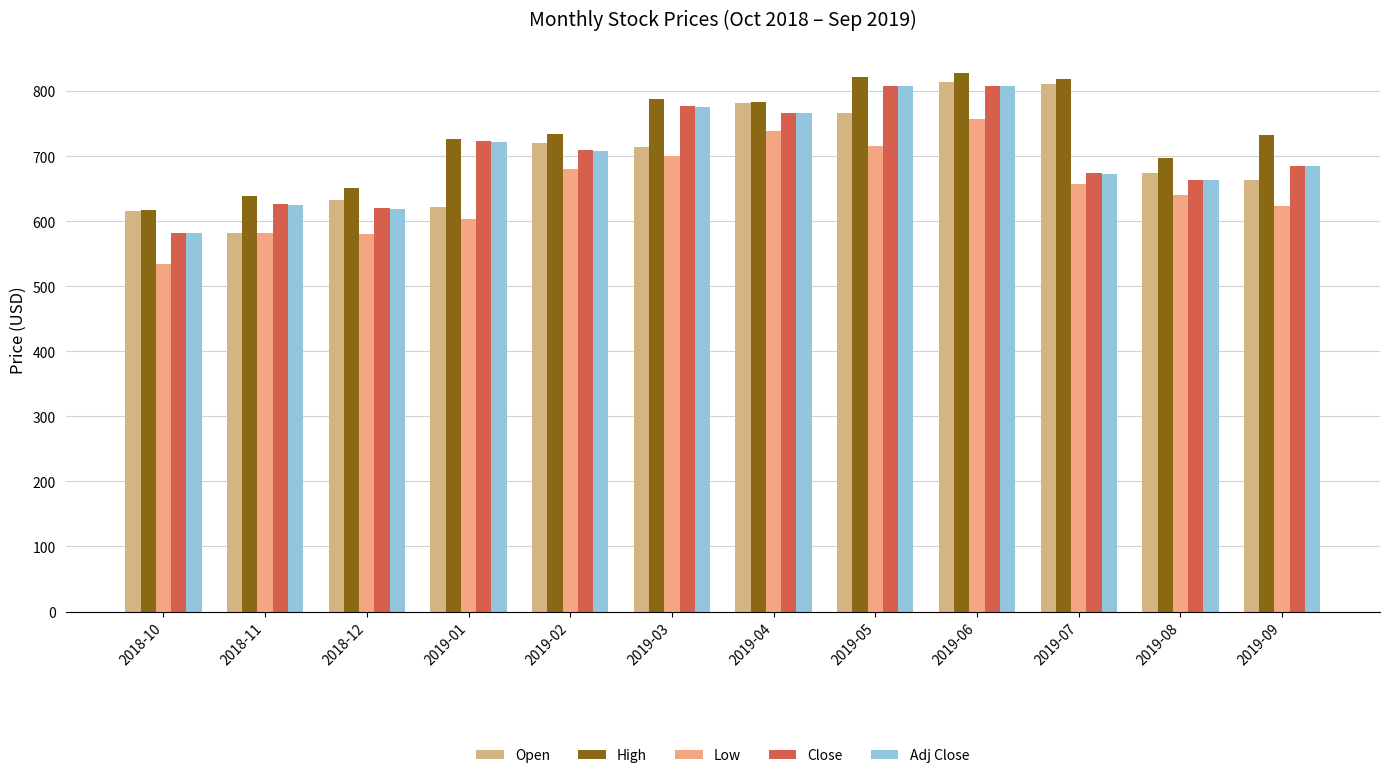

Rank the series at 2019-03 from lowest to highest value.

Low, Open, Adj Close, Close, High